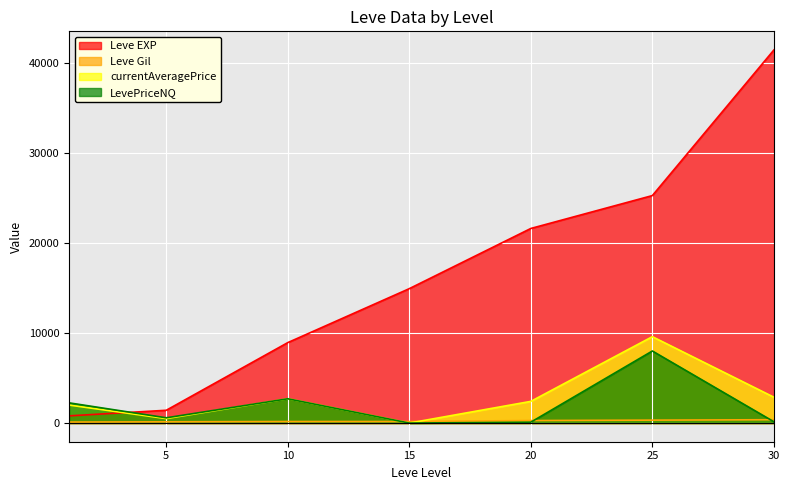

Between 1 and 10, which series saw the biggest shift?

Leve EXP